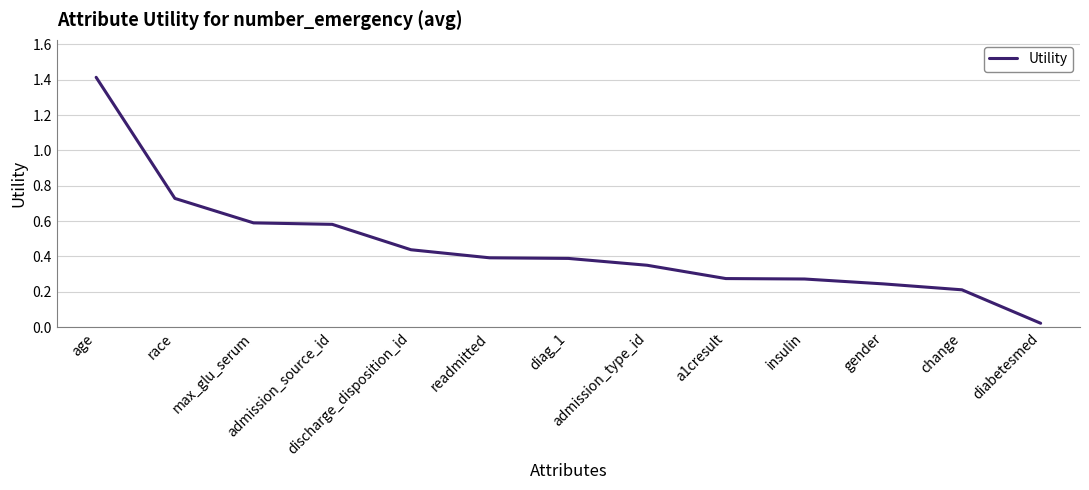

What is the change in value from age to insulin?

-1.1